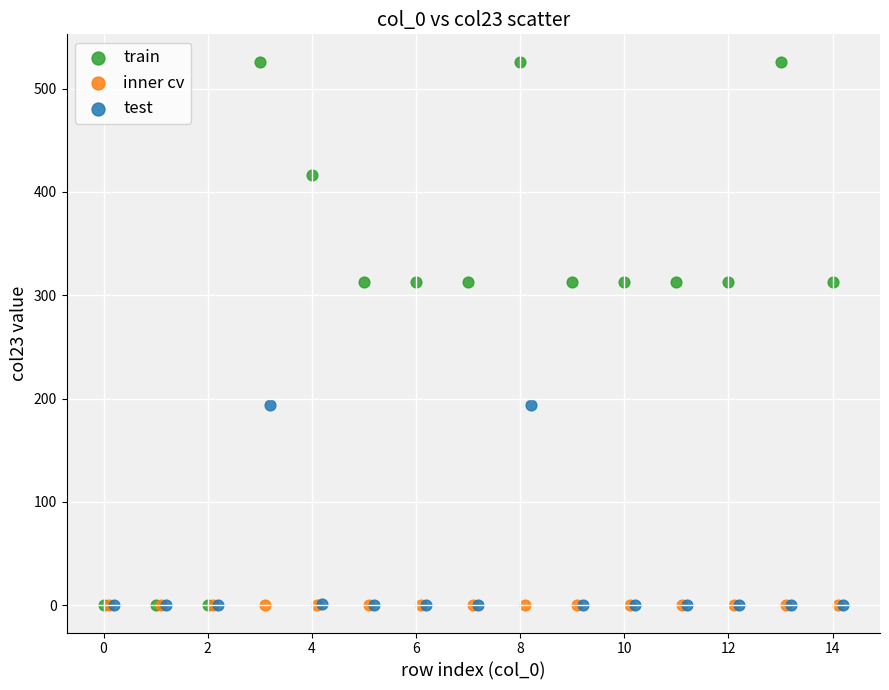

Which series reaches the maximum Y coordinate?

train